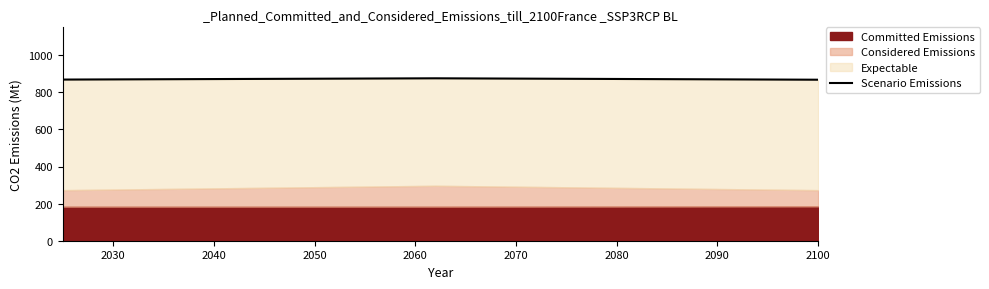

Which has a higher value, 2030 or 2050?

2030